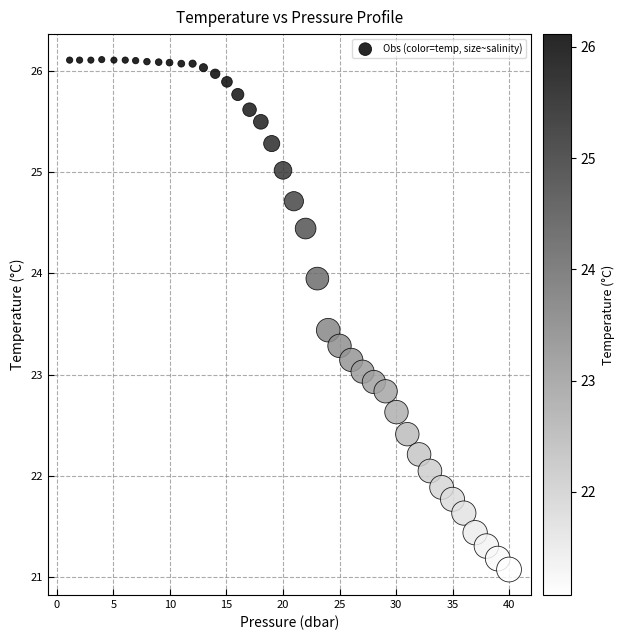

What is the range of X values (max minus min)?

38.9